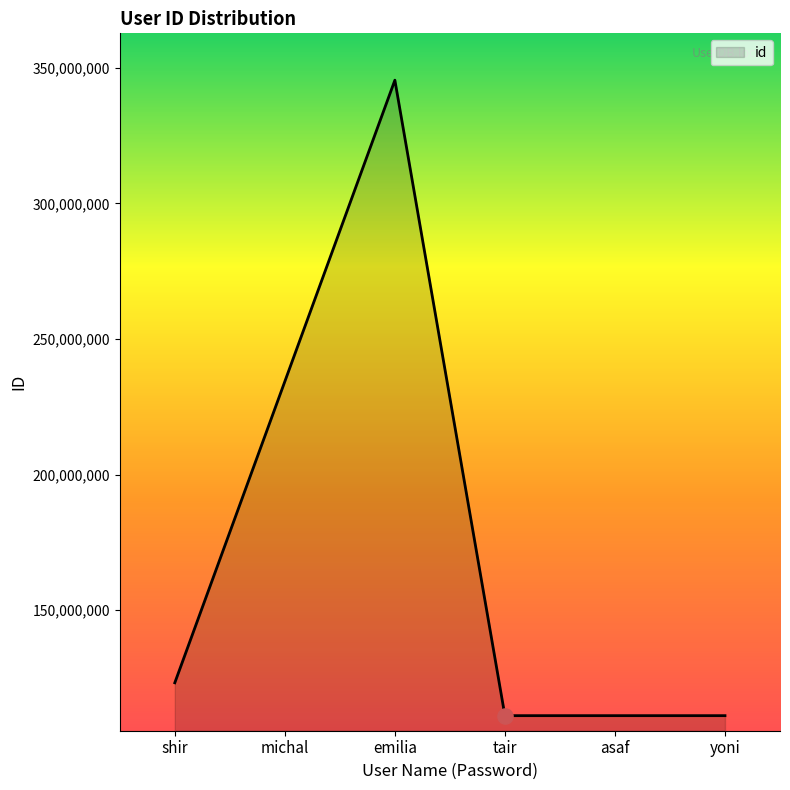

Approximately how many times larger is the value at yoni compared to michal?

0.5